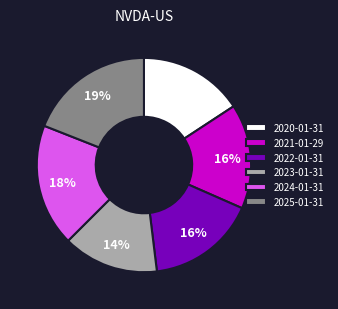

How many segments does this pie chart have?

6